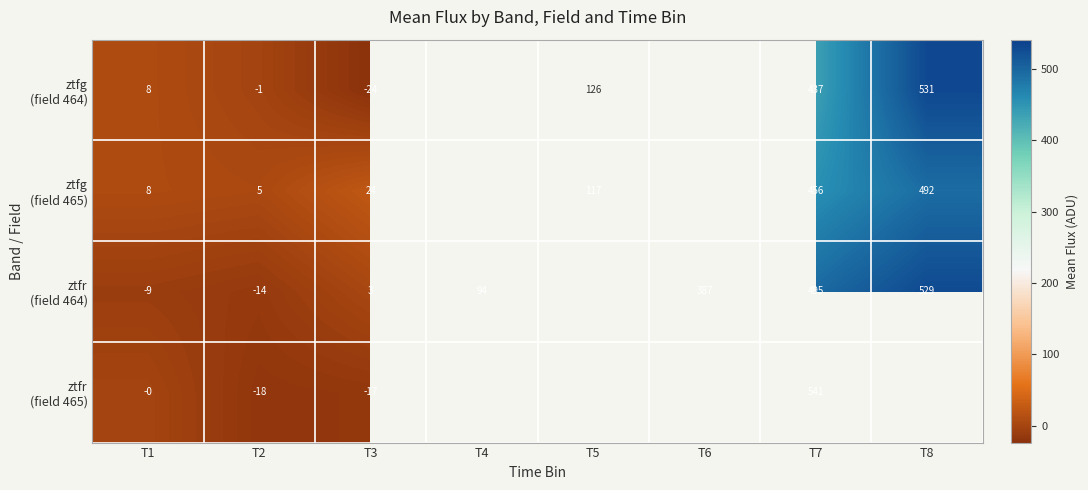

The ztfr (field 464) series shows 495.3 at T7. True or false?

True